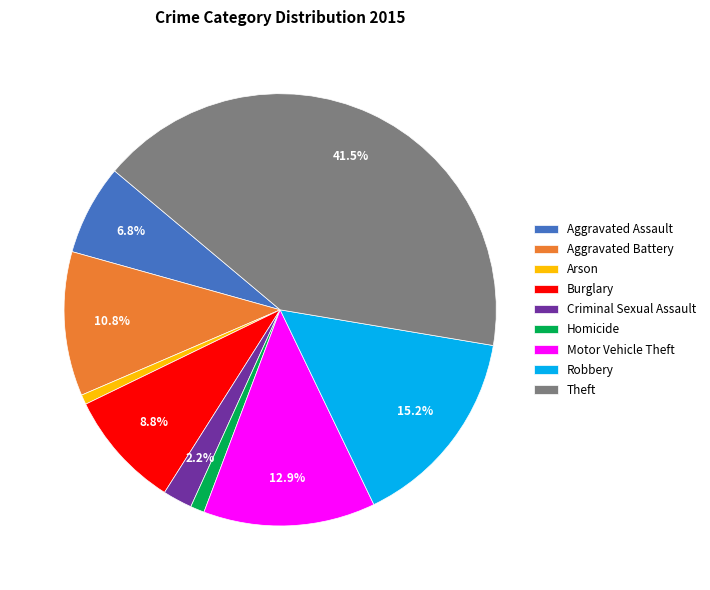

How many slices are in this pie chart?

9